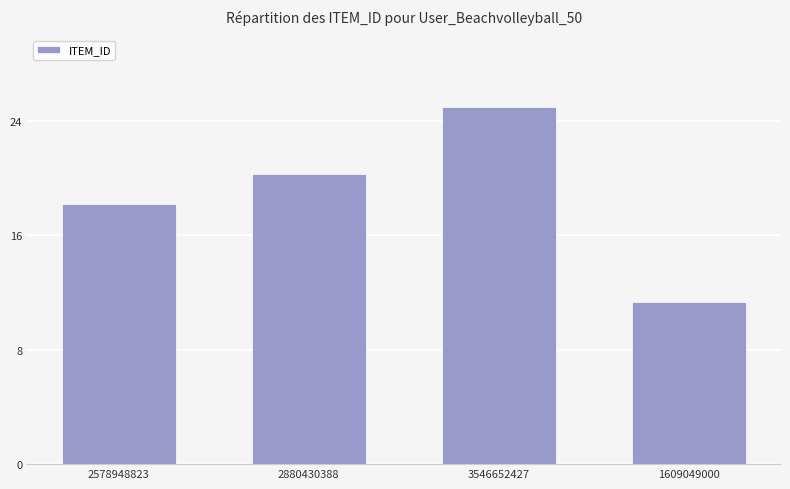

What is the value of the 3rd bar from the left?

25.0